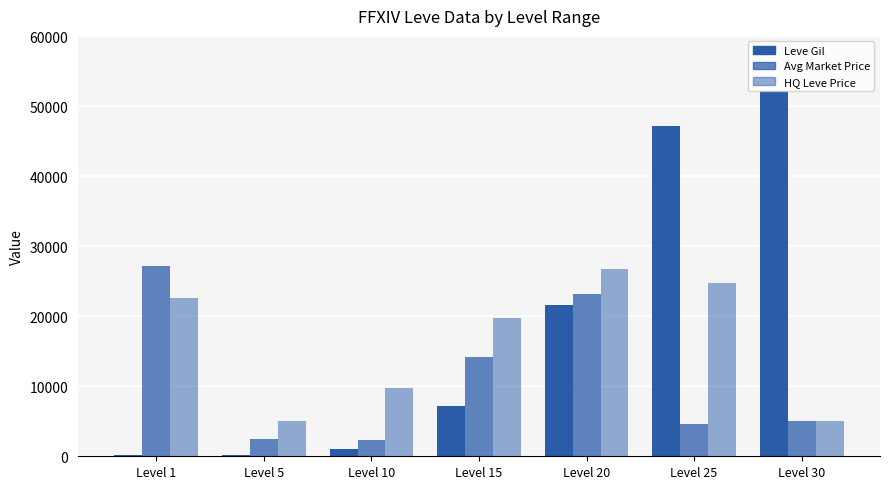

Count the number of data series in this chart.

3